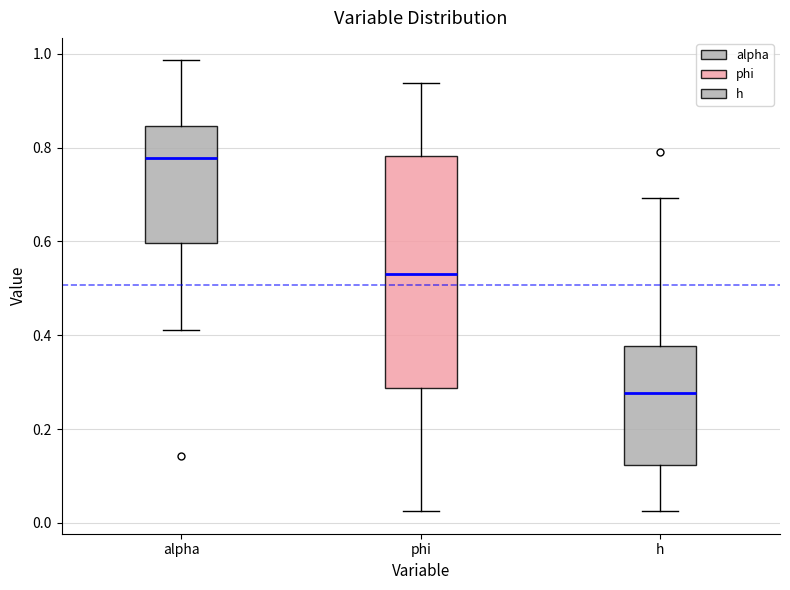

Where does the lower whisker of the box for h end on the y-axis? The values are not printed on the chart, so give them approximately, as read against the axis.

0.02